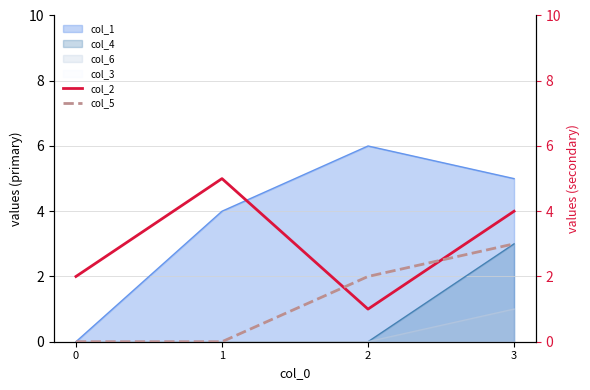

Is the value of col_5 at 3 greater than the value of col_2 at 1?

No